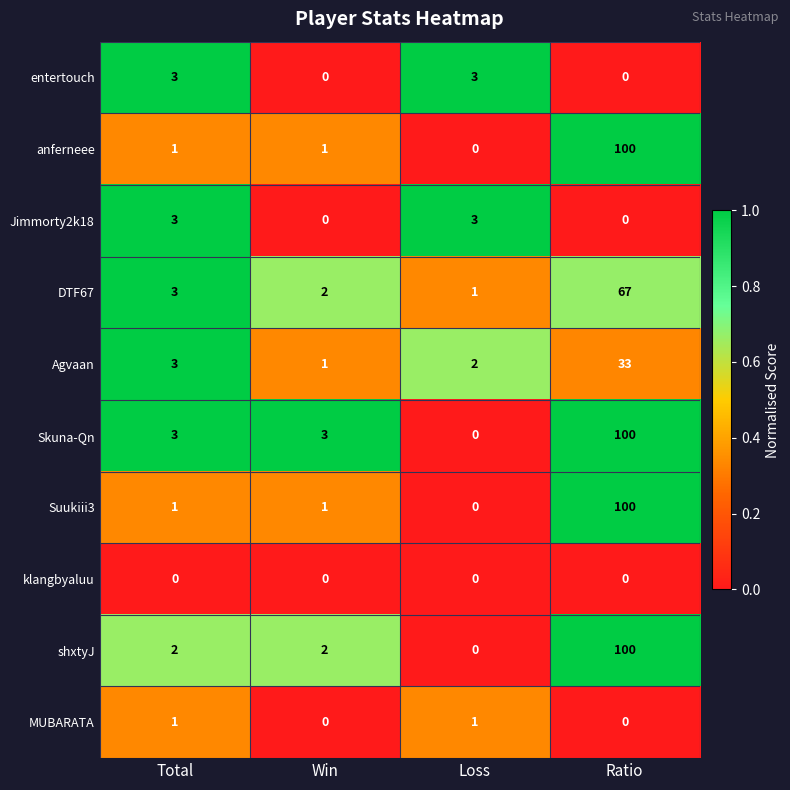

How many distinct data groups are displayed?

10